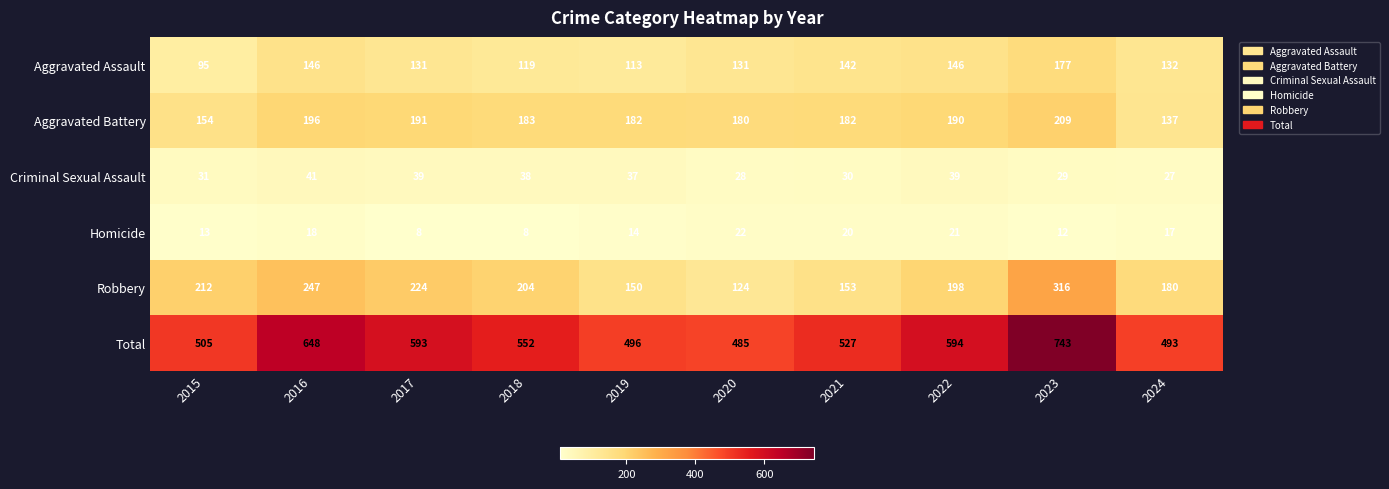

What is the total value across all series at 2021?

1054